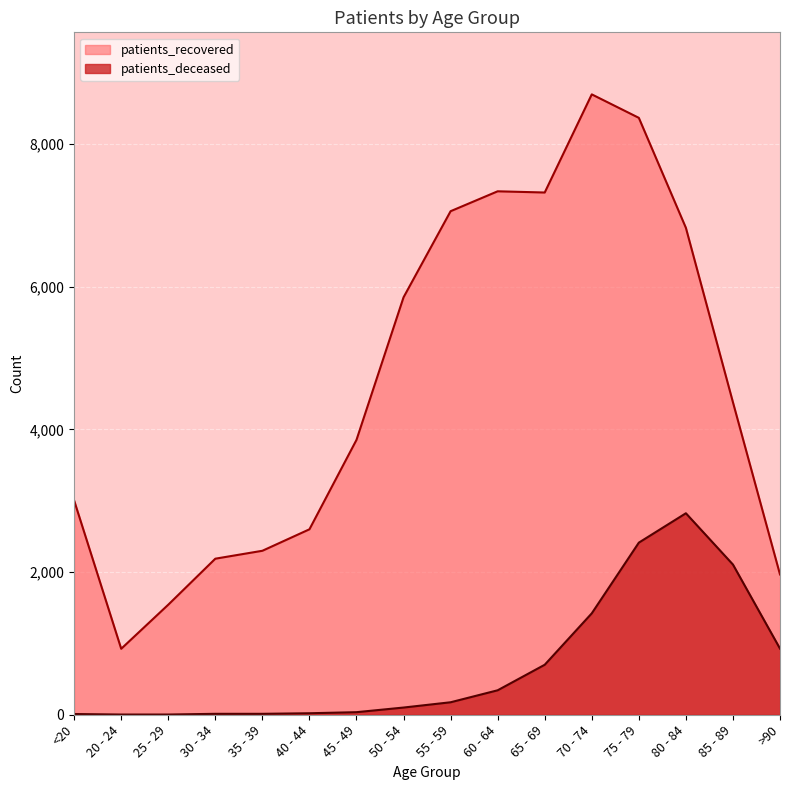

Reading left to right, list all the values displayed in this chart.

patients_deceased: 10	3	3	13	13	21	36	101	175	343	701	1422	2413	2825	2106	927
patients_recovered: 3003	925	1543	2188	2299	2600	3854	5853	7060	7339	7322	8698	8369	6827	4381	1967